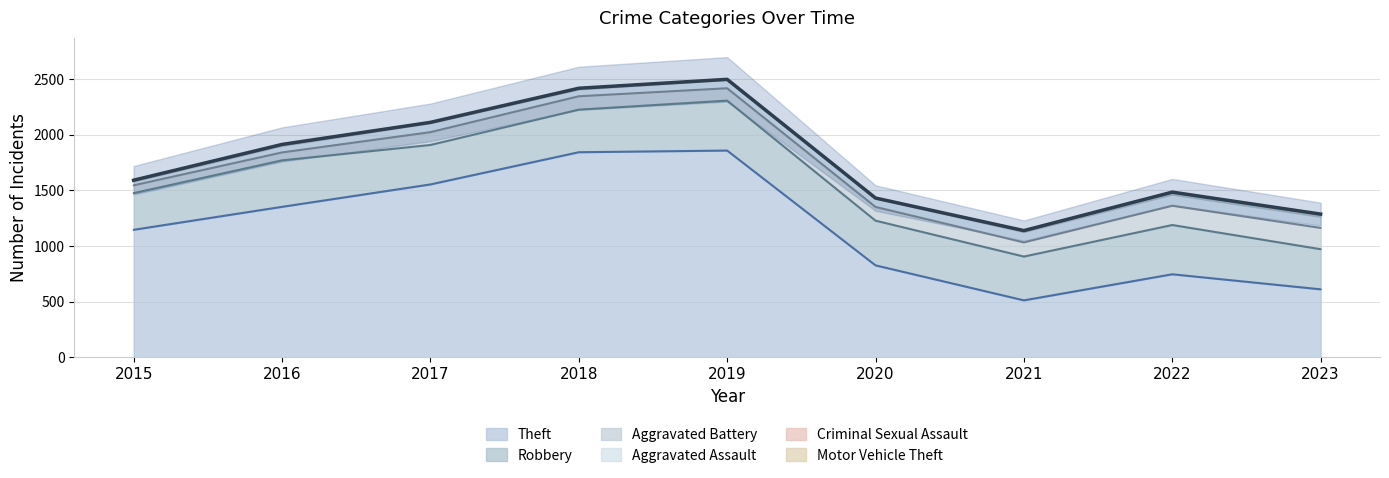

Does the chart display data point markers on the line(s)?

No